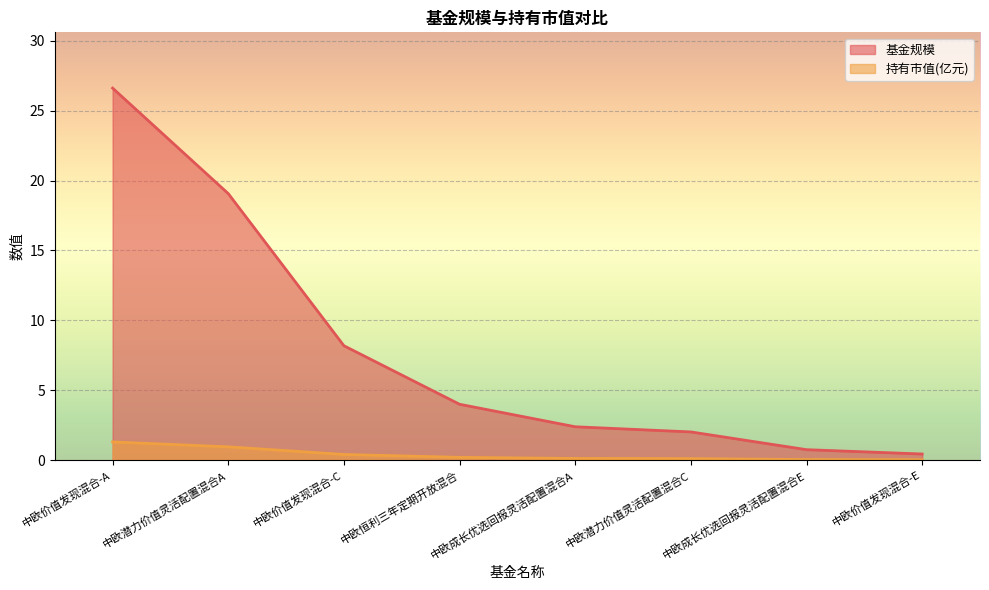

Does the chart display data point markers on the line(s)?

No